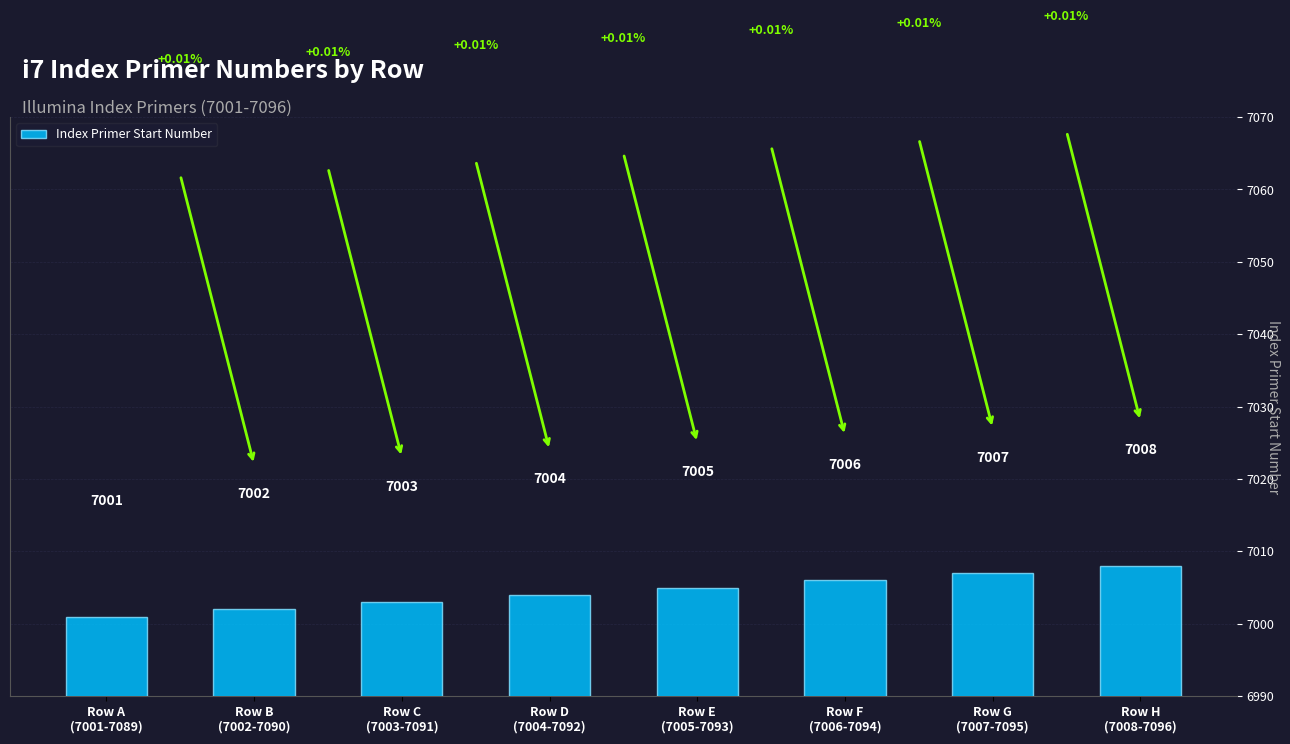

Rank the categories by value from lowest to highest.

Row A
(7001-7089), Row B
(7002-7090), Row C
(7003-7091), Row D
(7004-7092), Row E
(7005-7093), Row F
(7006-7094), Row G
(7007-7095), Row H
(7008-7096)